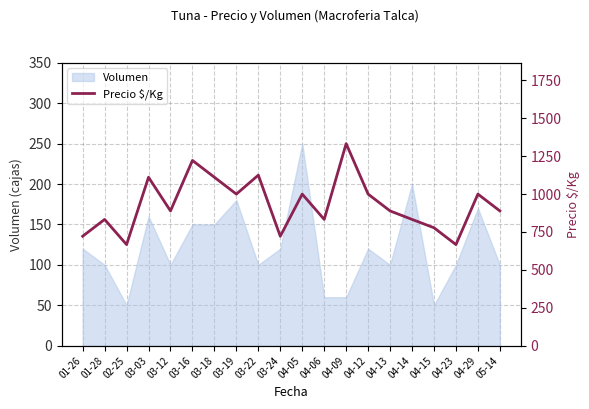

At which category does the data reach its first local valley?

02-25